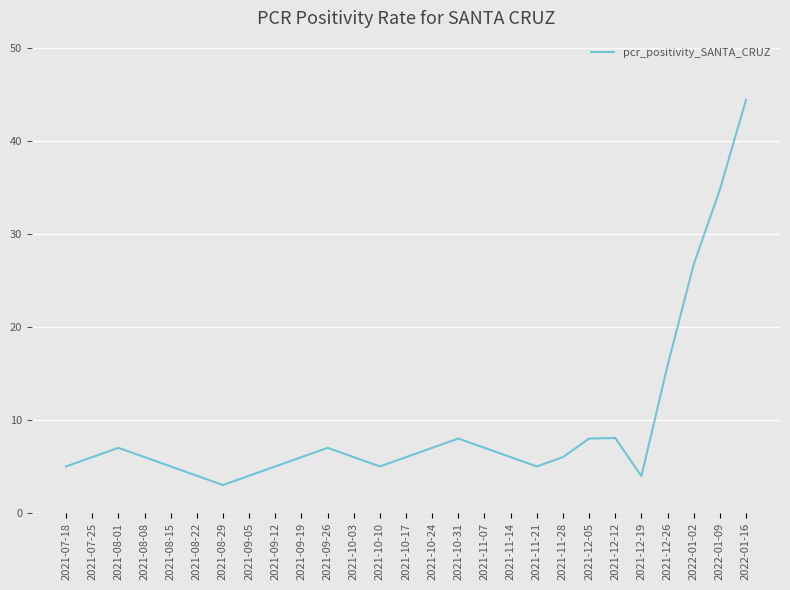

What is the difference between the maximum and minimum values?

41.4